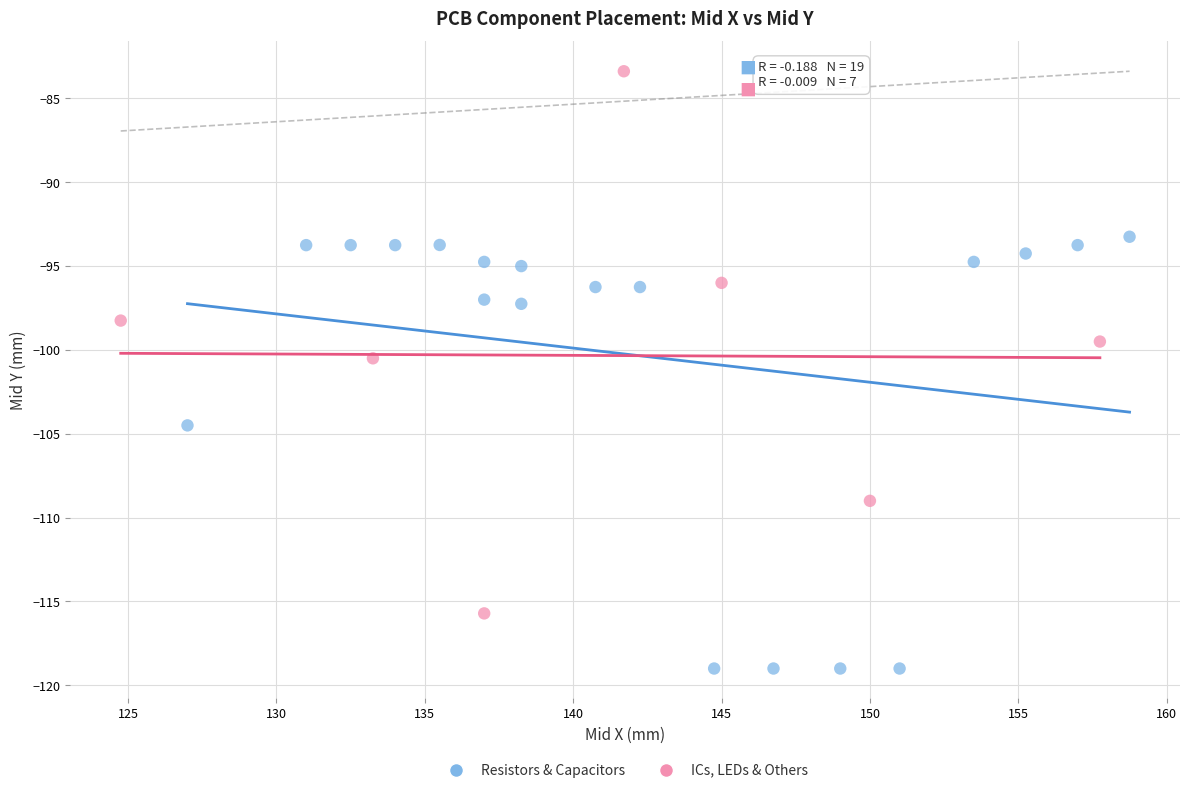

Which series contains the highest Y value?

ICs, LEDs & Others